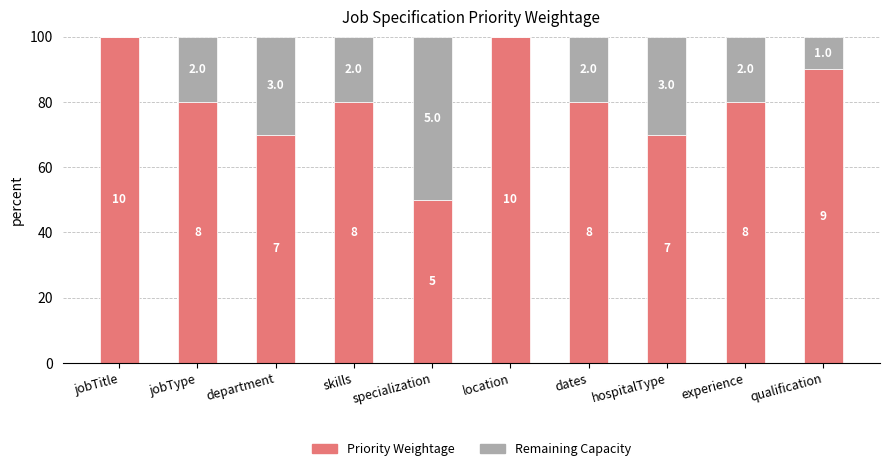

Are the bars grouped side by side (vs. stacked)?

No